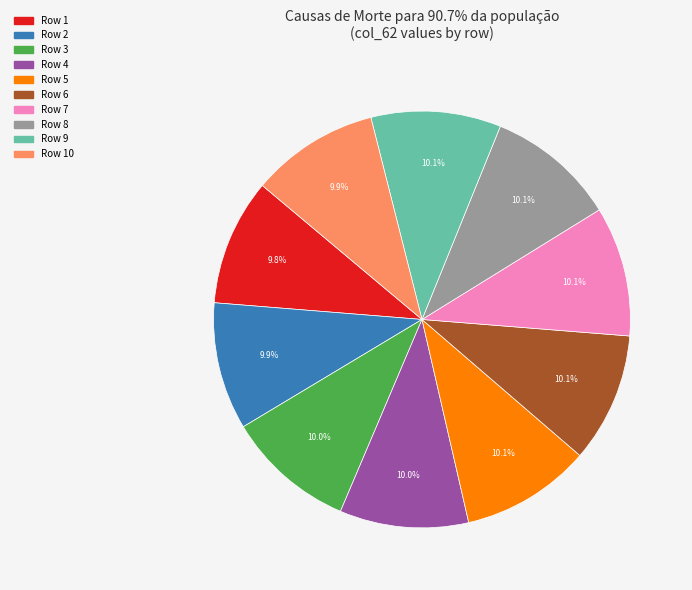

Count the number of slices in the pie.

10